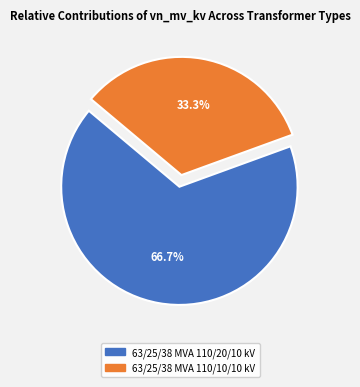

Is there any slice that represents more than half of the pie?

Yes